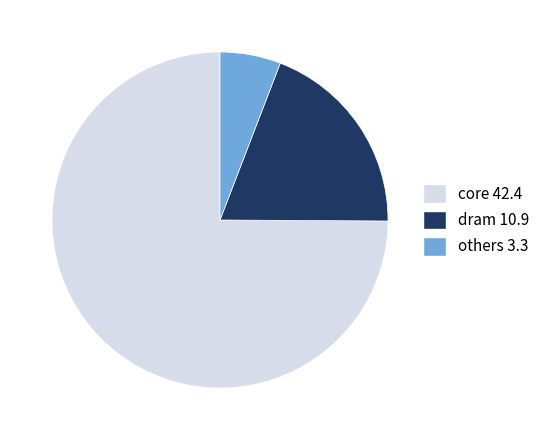

Is there any slice that represents more than half of the pie?

Yes